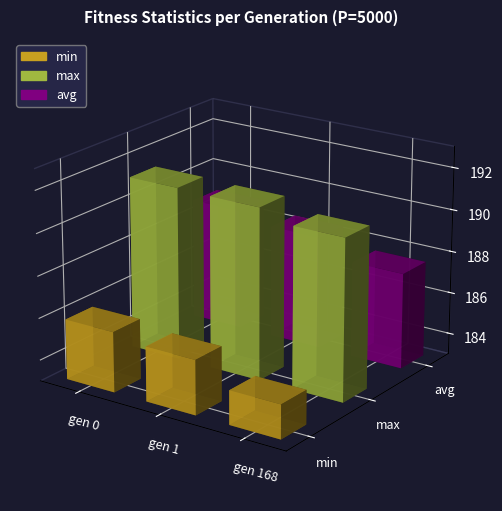

Which label corresponds to the smallest value in the chart?

gen 168